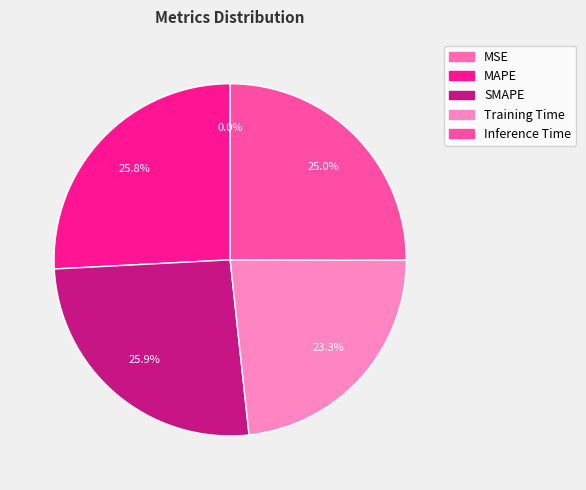

Which slice is the smallest?

MSE